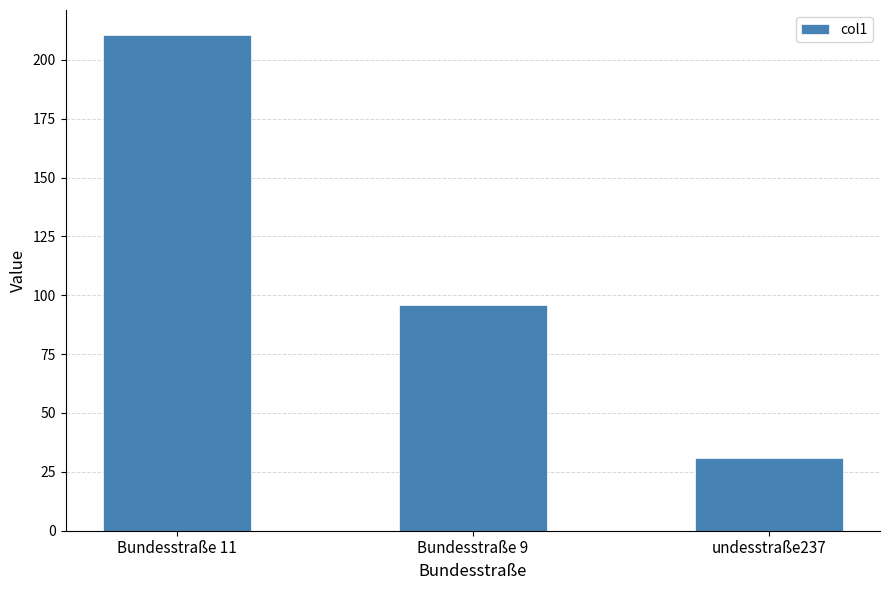

How many data points does each series have?

3